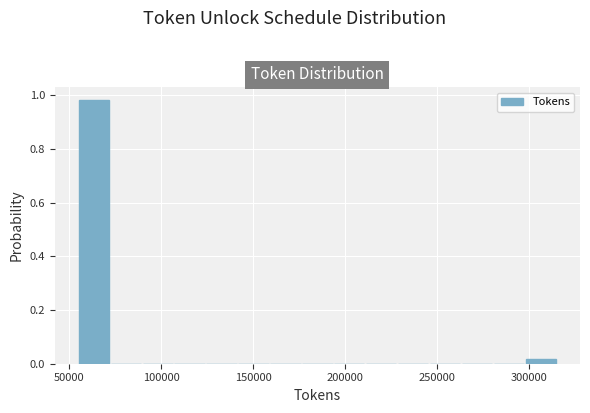

Read against the x-axis, roughly where is the centre of the tallest bar?

65000